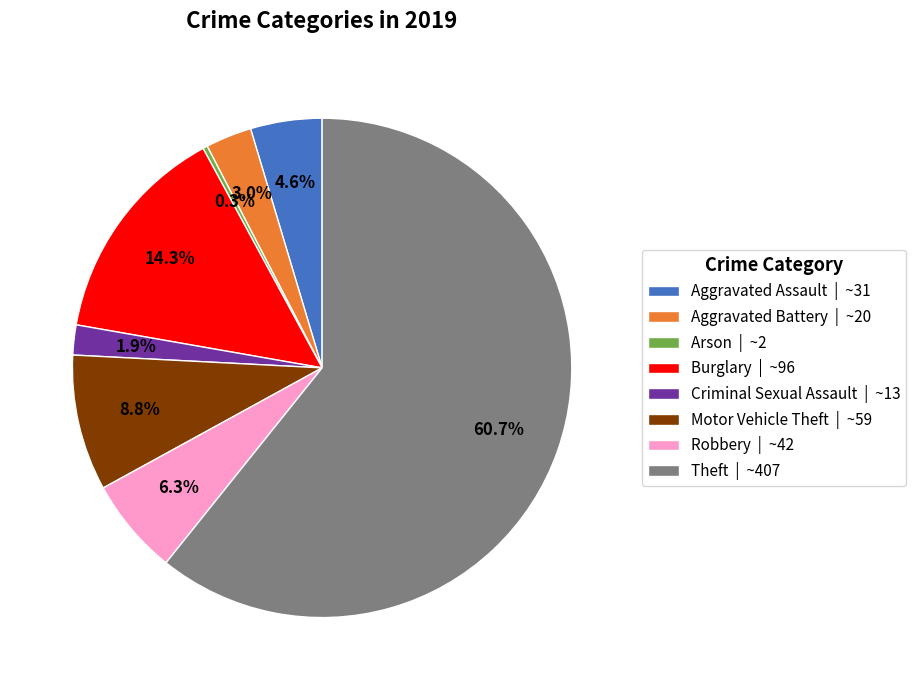

To the nearest percent, what is the difference between the largest and smallest slice percentages?

60%